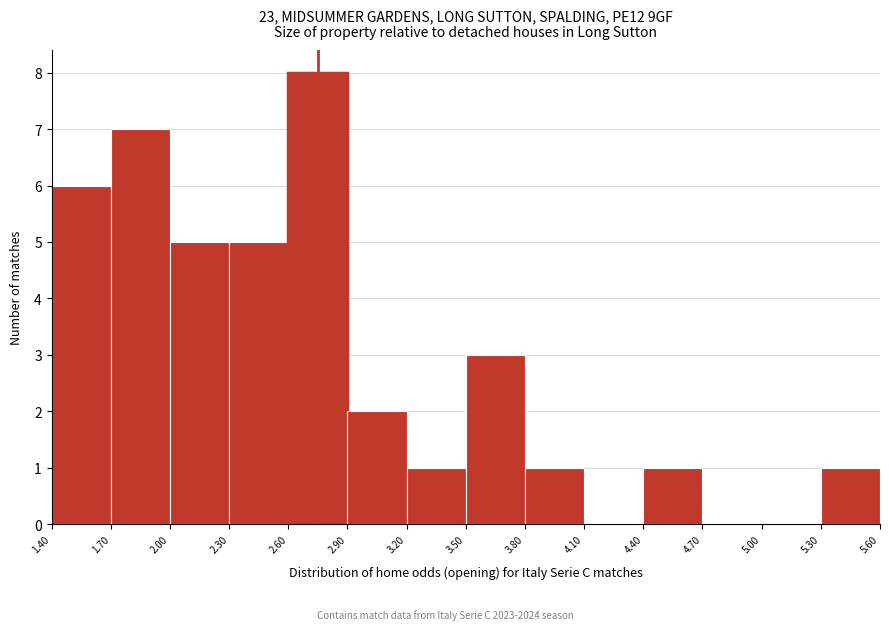

Which range on the x-axis has the tallest bar?

2.60 to 2.90